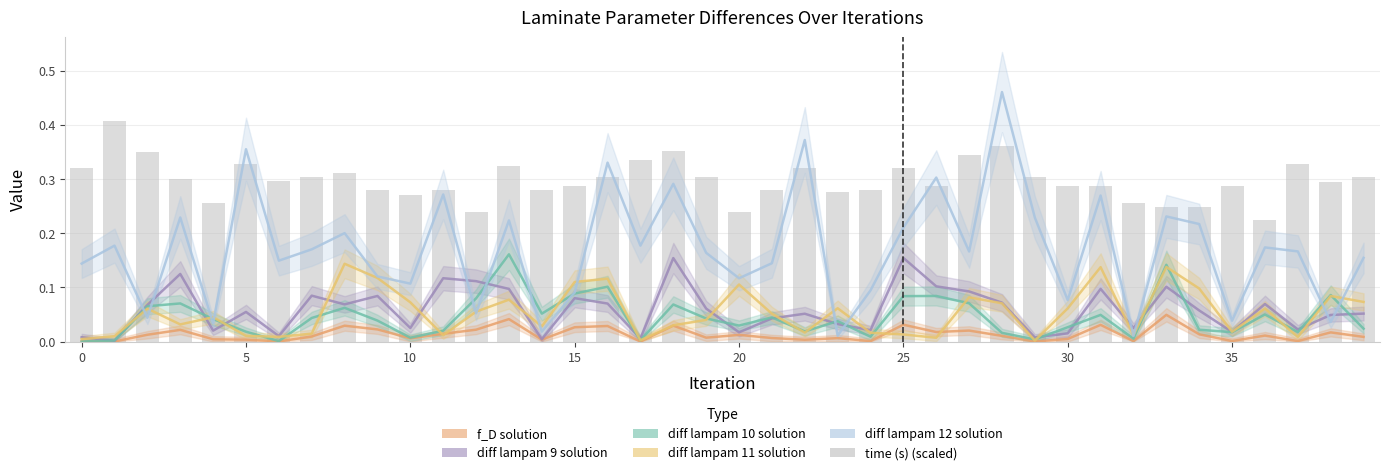

What are all the series names shown in the legend?

f_D solution, diff lampam 9 solution, diff lampam 10 solution, diff lampam 11 solution, diff lampam 12 solution, time (s) (scaled)